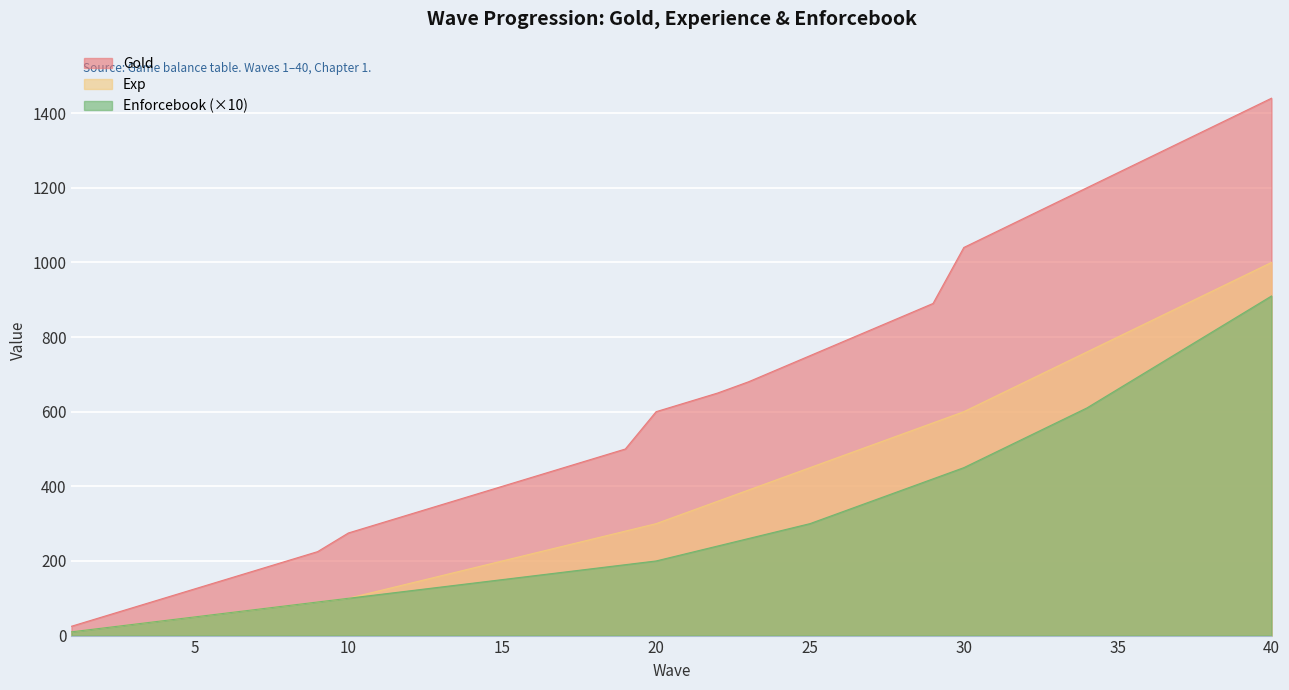

What is the average value of the Gold series?

650